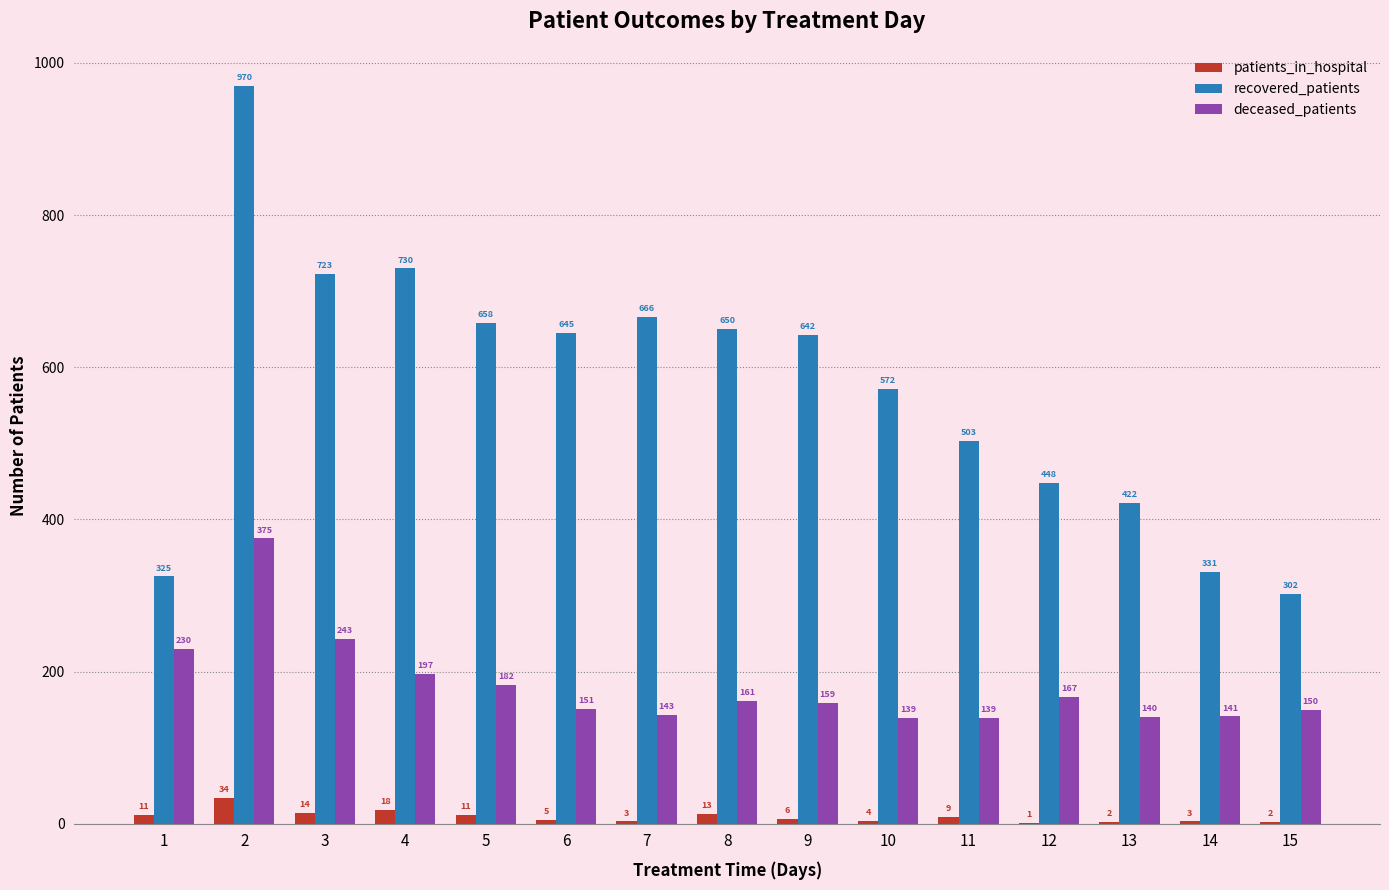

At which label is deceased_patients closest to 257?

3